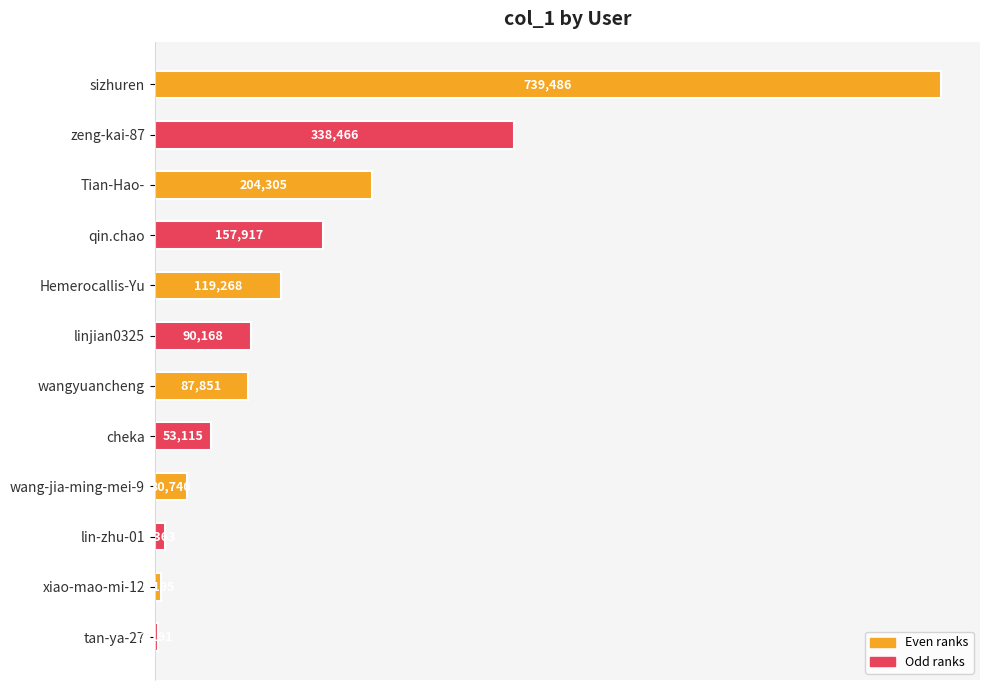

How many bars are there in total?

12